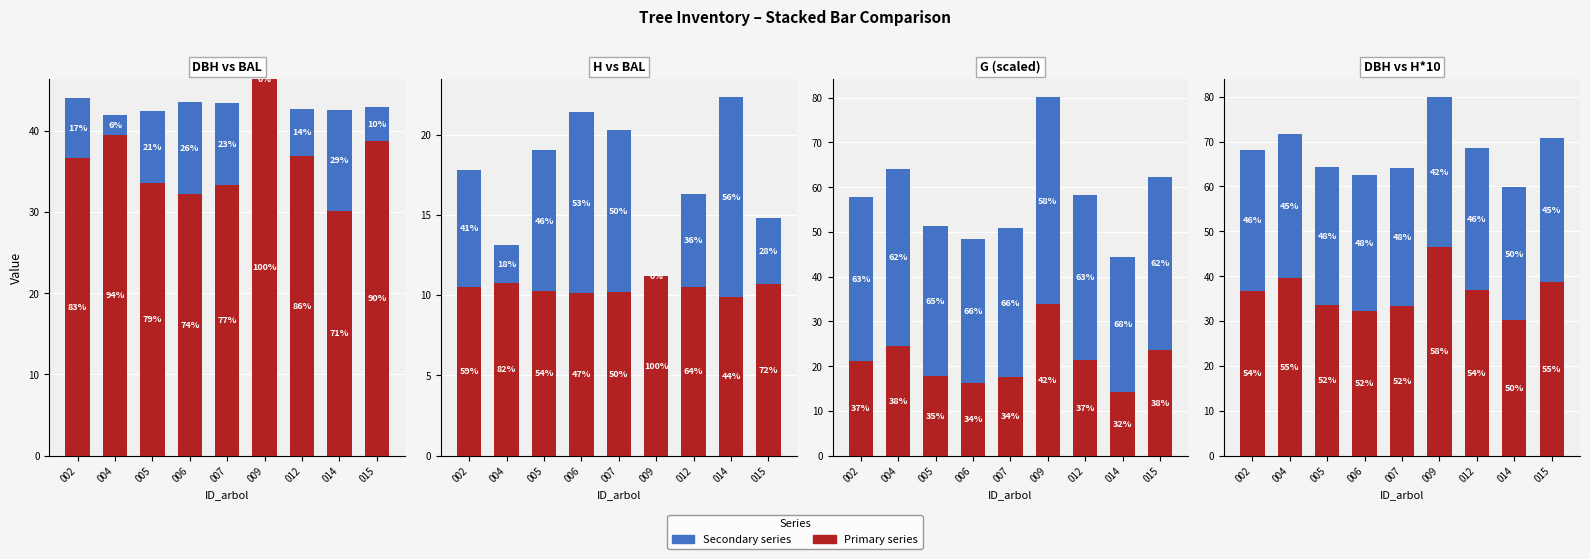

What is the value of the dbh bar at the 3rd from the left?

33.6